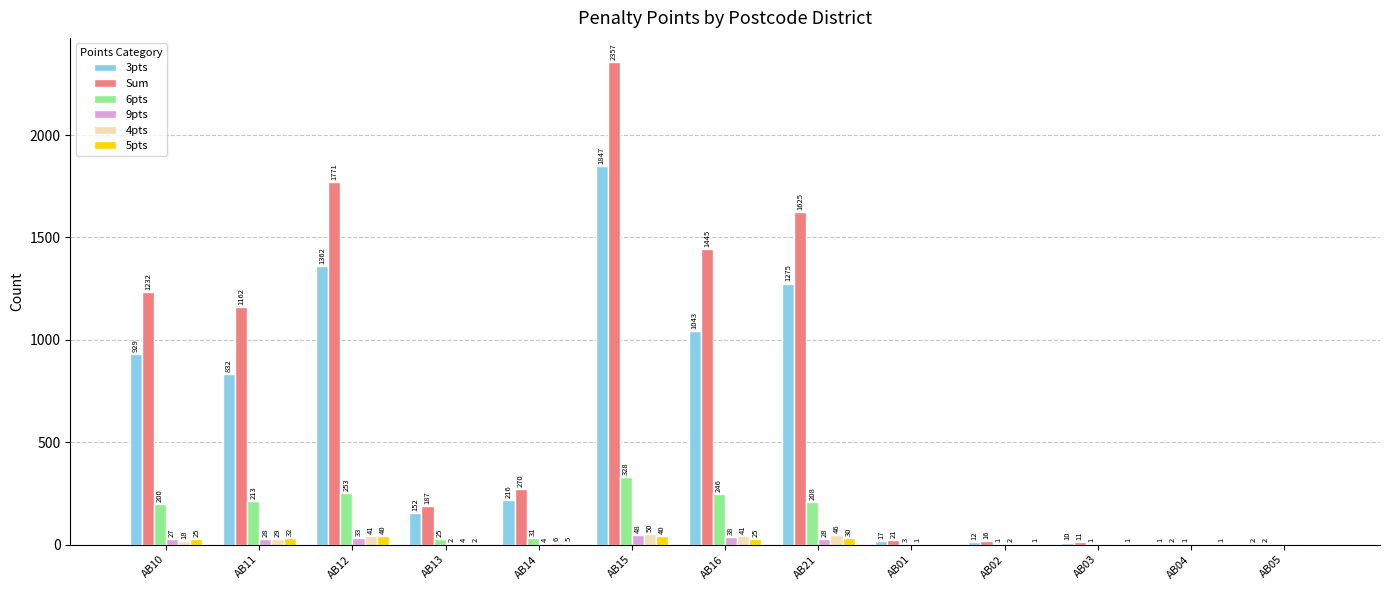

Which series changed the most between AB12 and AB03?

Sum